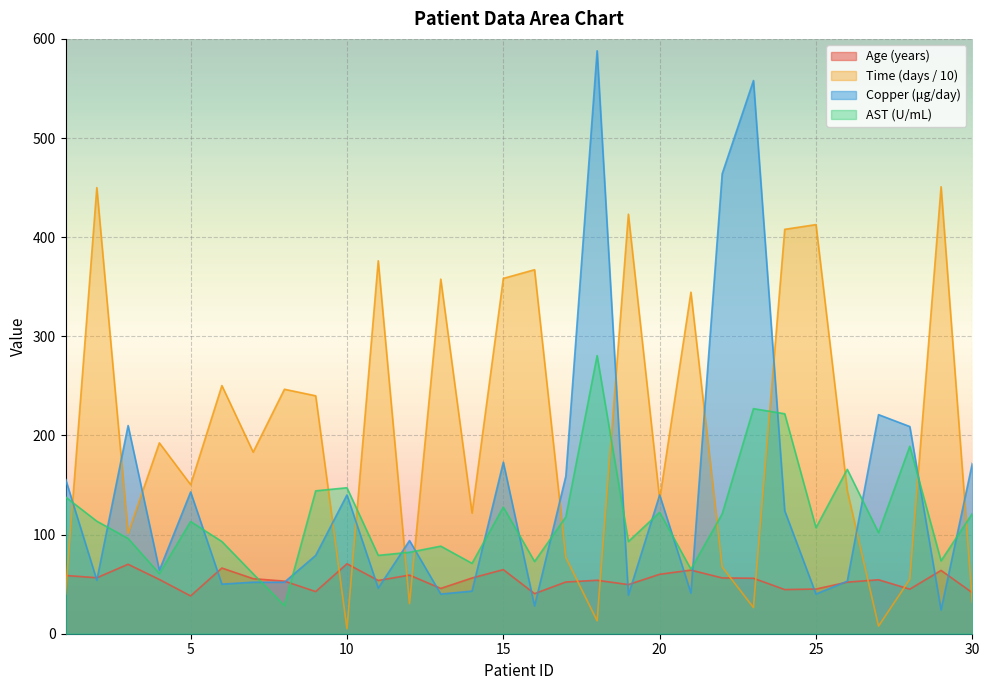

At which category is the sum across all series the highest?

18